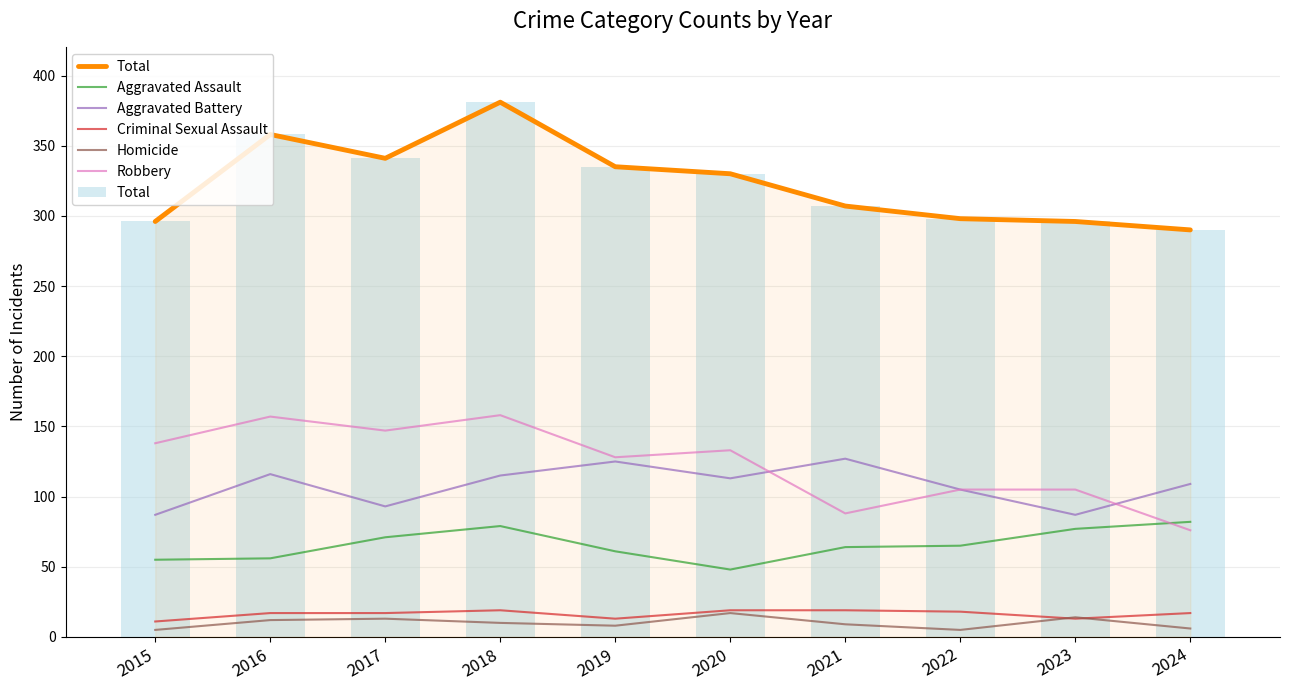

What is the value of the Aggravated Assault bar at the 4th from the left?

79